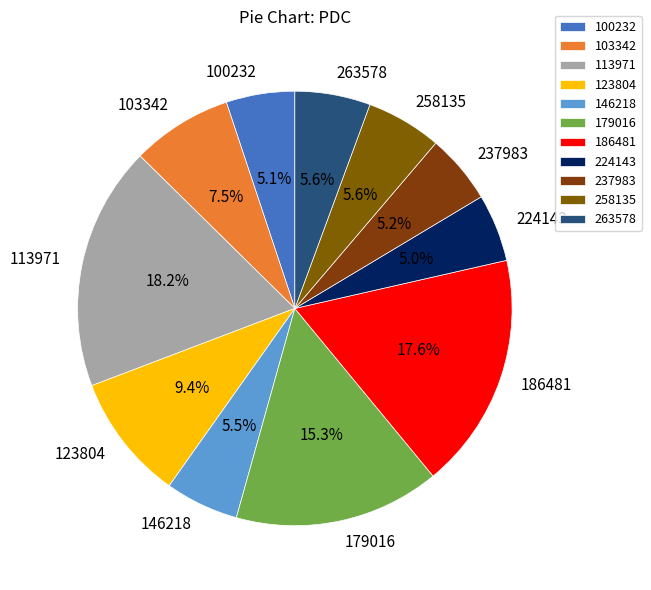

Does any single category account for the majority?

No